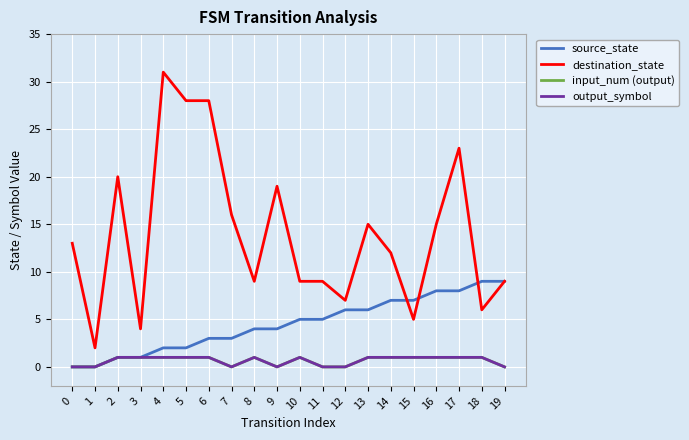

Does the chart display data point markers on the line(s)?

No